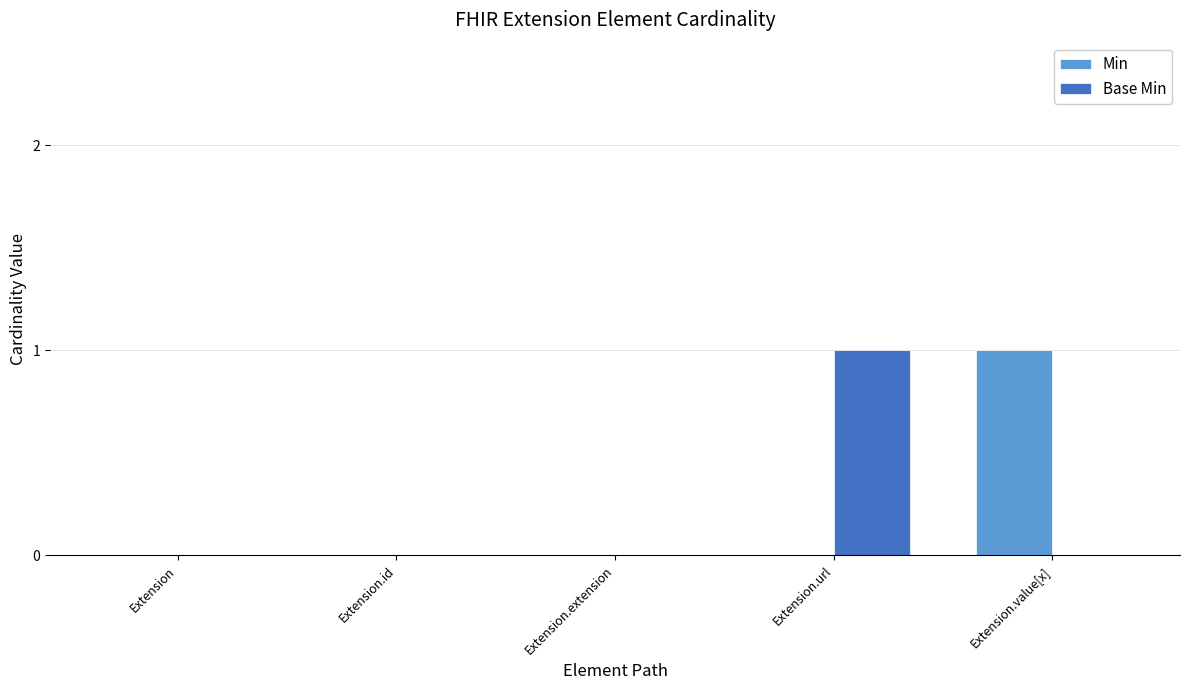

Reading right to left, list all the values displayed in this chart.

Min: 1	0	0	0	0
Base Min: 0	1	0	0	0